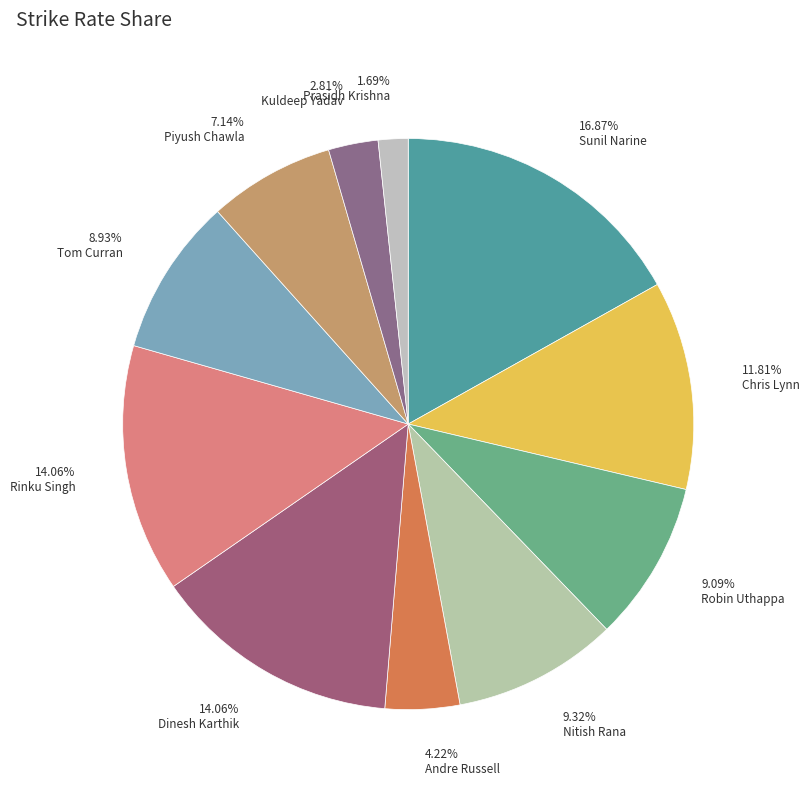

Does any single category account for the majority?

No